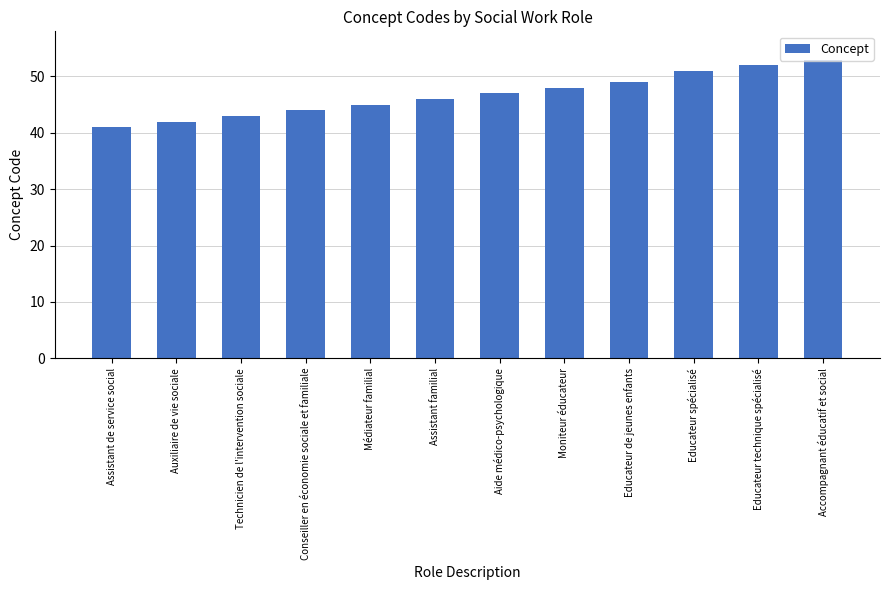

What is the change in value from Médiateur familial to Educateur technique spécialisé?

+7